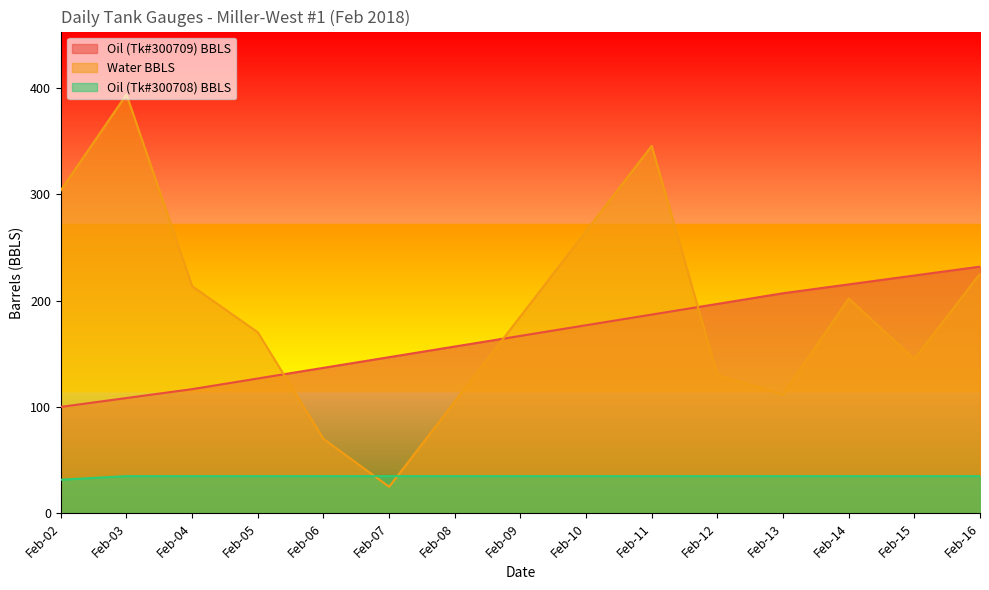

What is the maximum value shown in the chart?

394.1